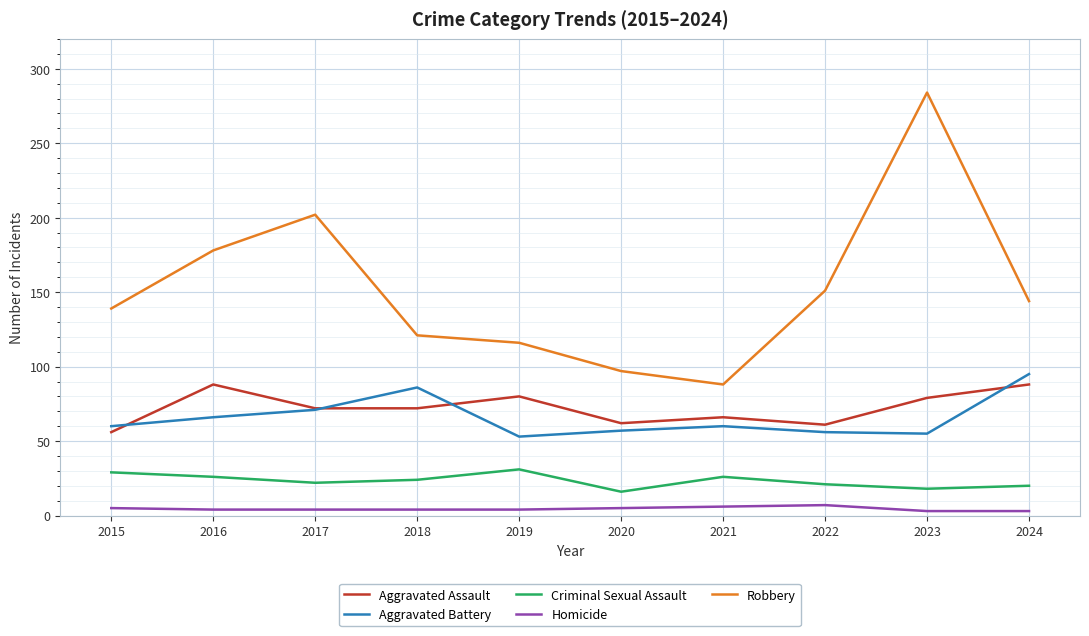

Is it true that Criminal Sexual Assault equals 22 at 2017?

True